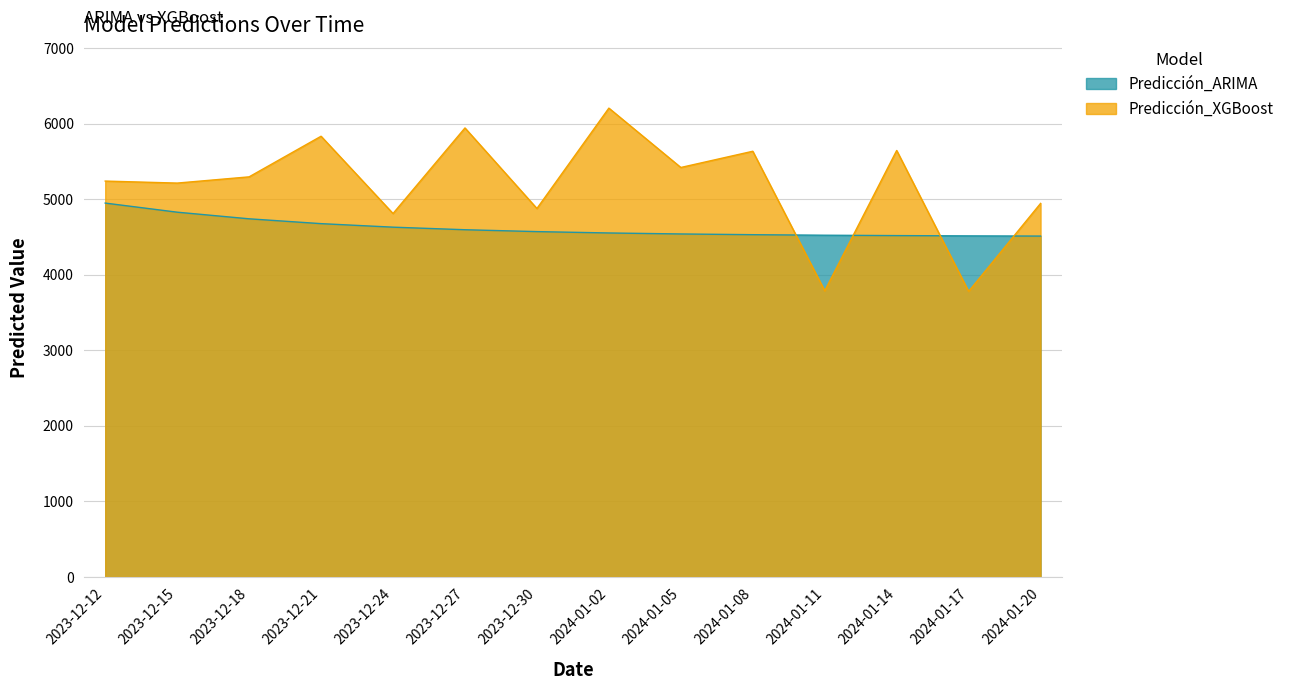

What is the difference between the second highest and second lowest values in the Predicción_XGBoost series?

2156.3